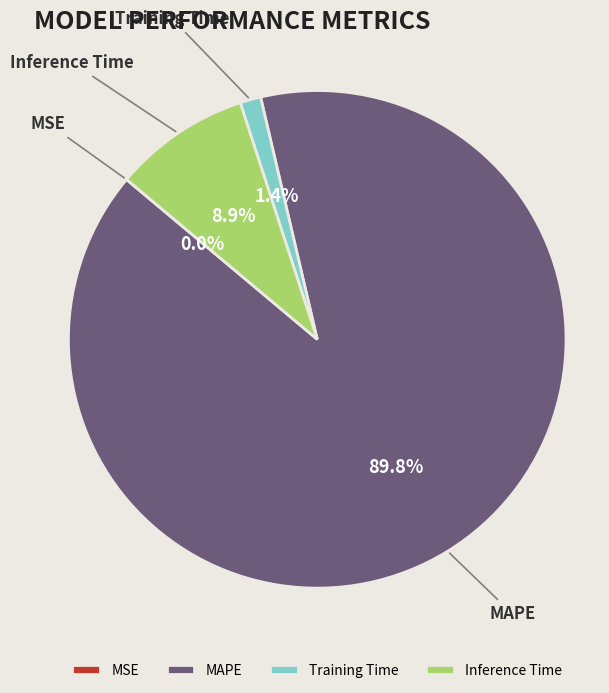

Which slice represents more than half of the pie?

MAPE